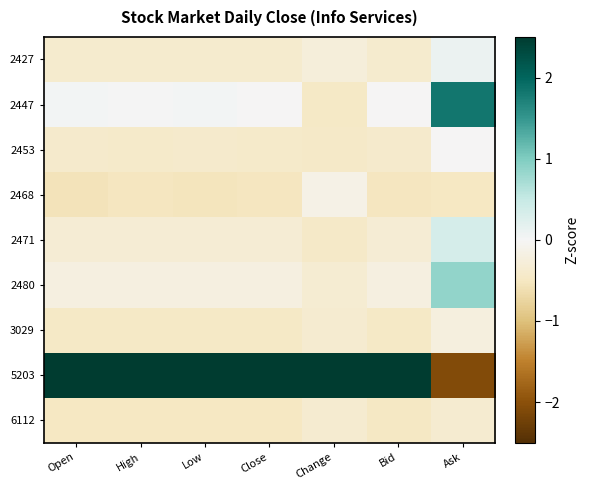

How many series are shown in this chart?

9